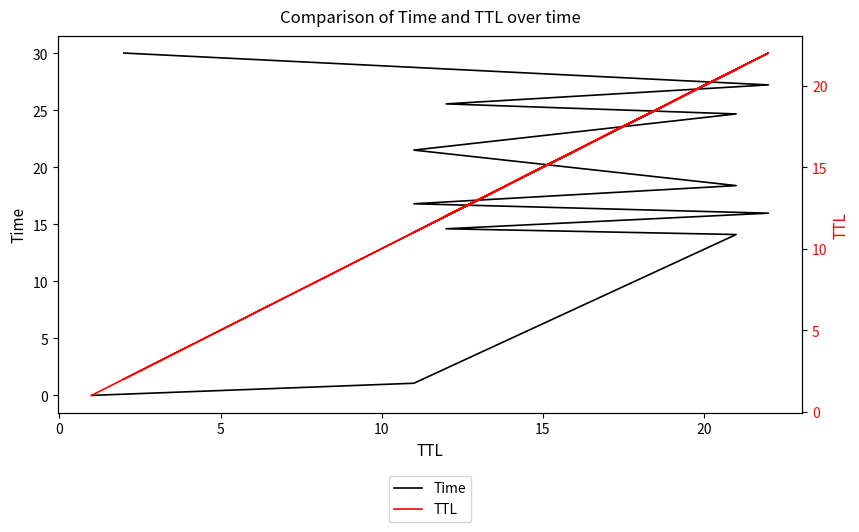

Does the chart have visible grid lines?

No